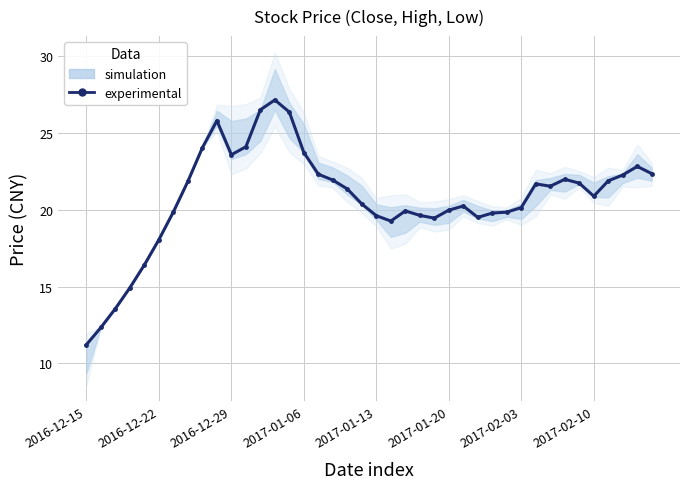

What is the smallest value displayed?

11.2